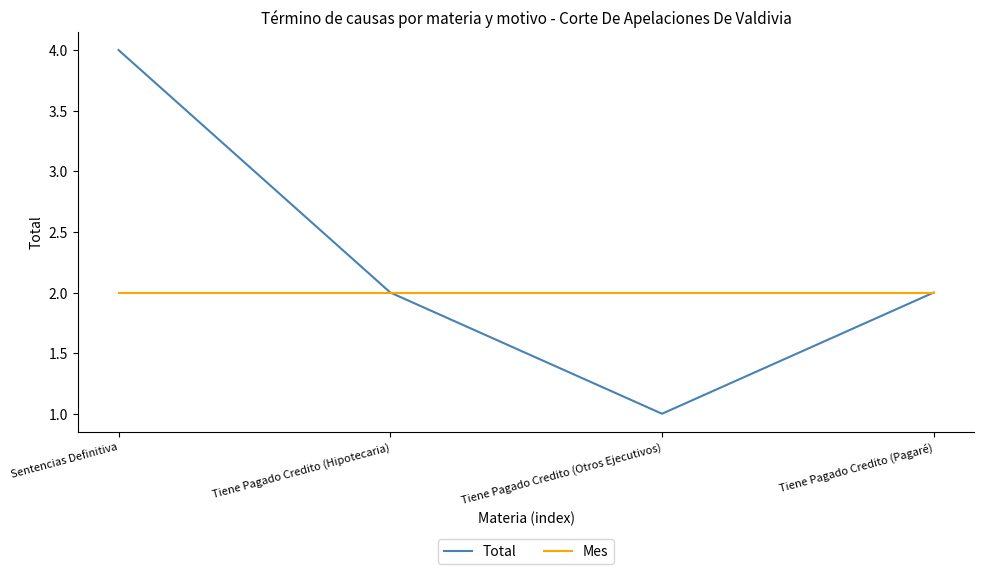

At which category is the sum across all series the highest?

Sentencias Definitiva